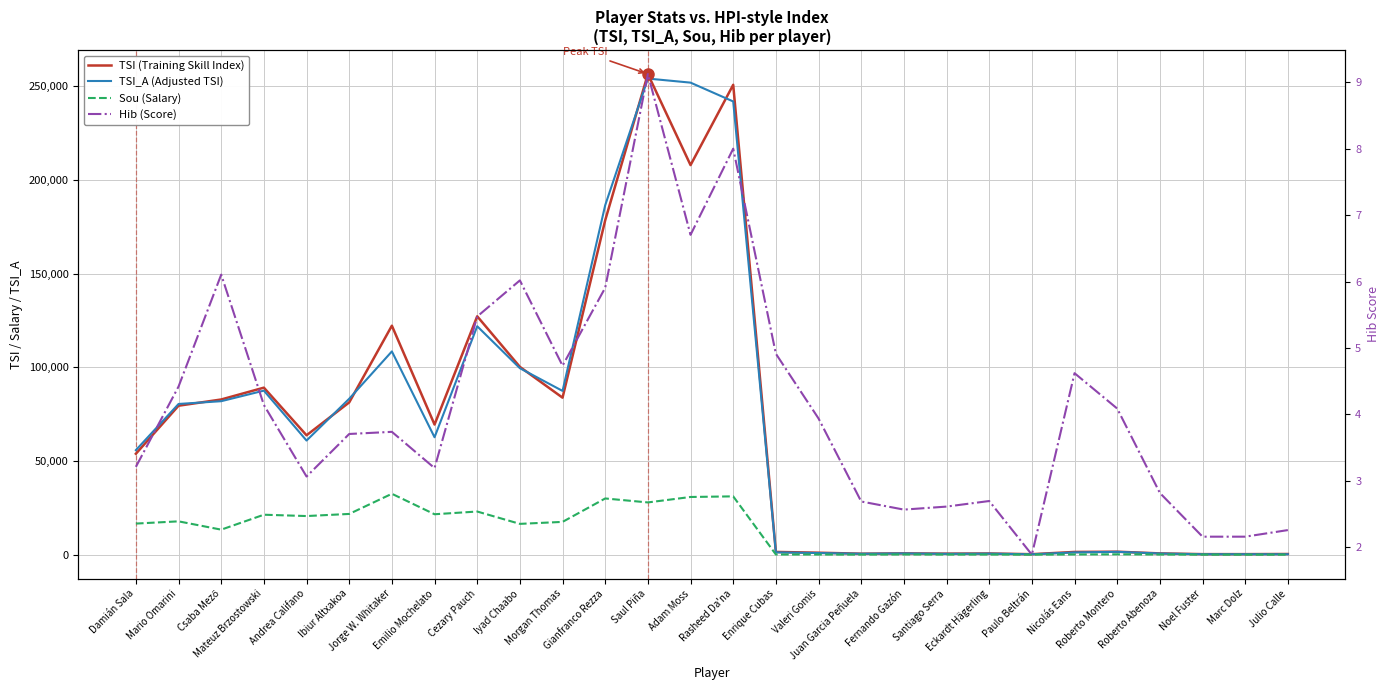

How many lines are shown in the chart?

4